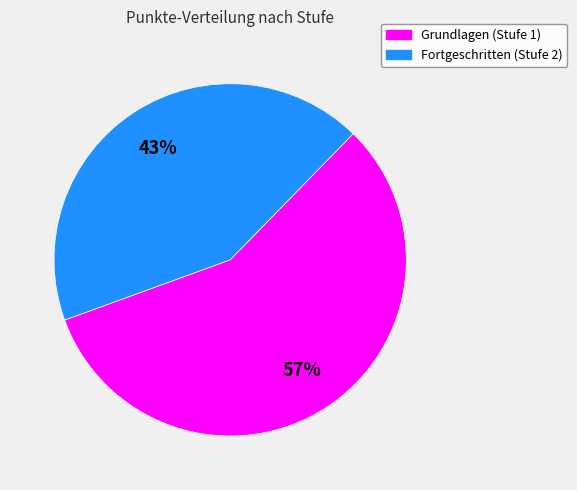

Is it true that Grundlagen (Stufe 1) is 50% of the pie?

False